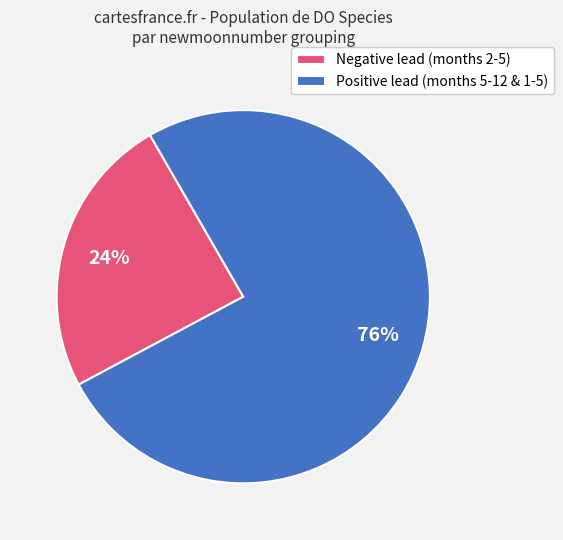

Which has a higher value, Positive lead (months 5-12 & 1-5) or Negative lead (months 2-5)?

Positive lead (months 5-12 & 1-5)